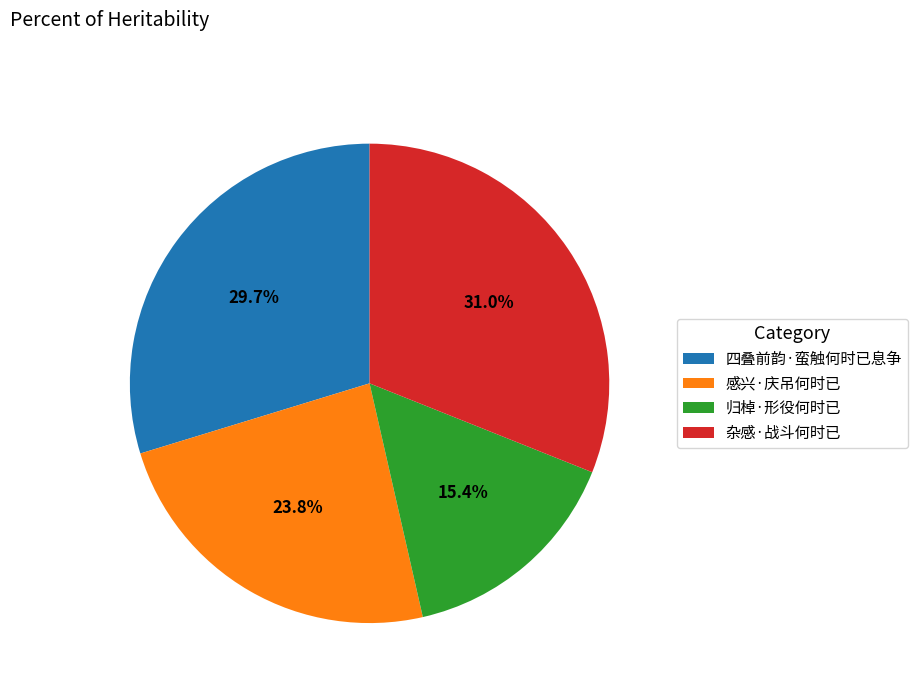

The 感兴·庆吊何时已 slice represents 17% of the pie. True or false?

False